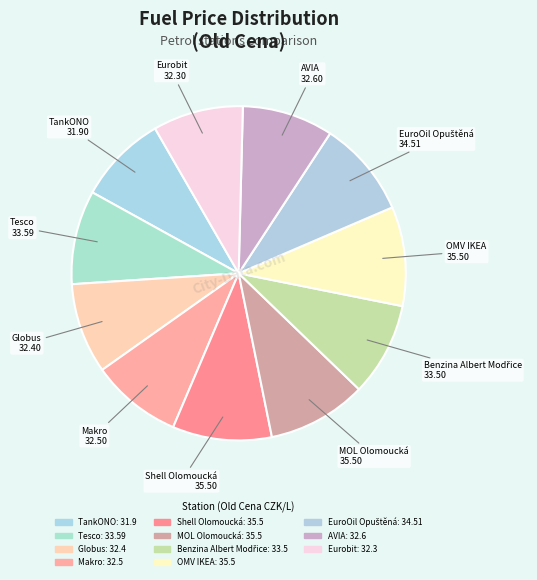

To the nearest percent, what is the difference between the EuroOil Opuštěná and AVIA slice percentages?

1%